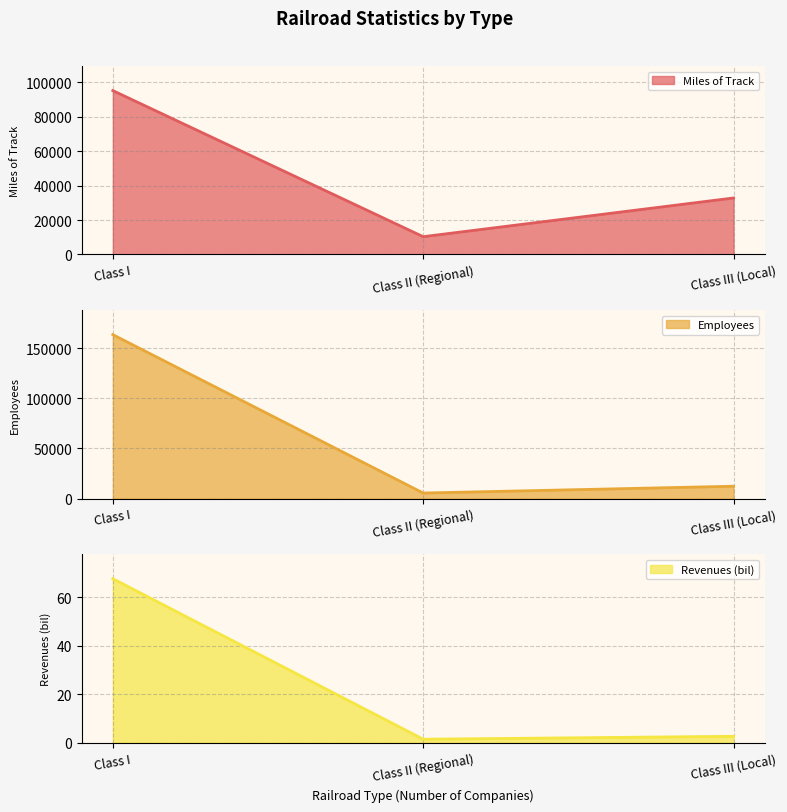

At which label does Miles of Track reach its peak?

Class I